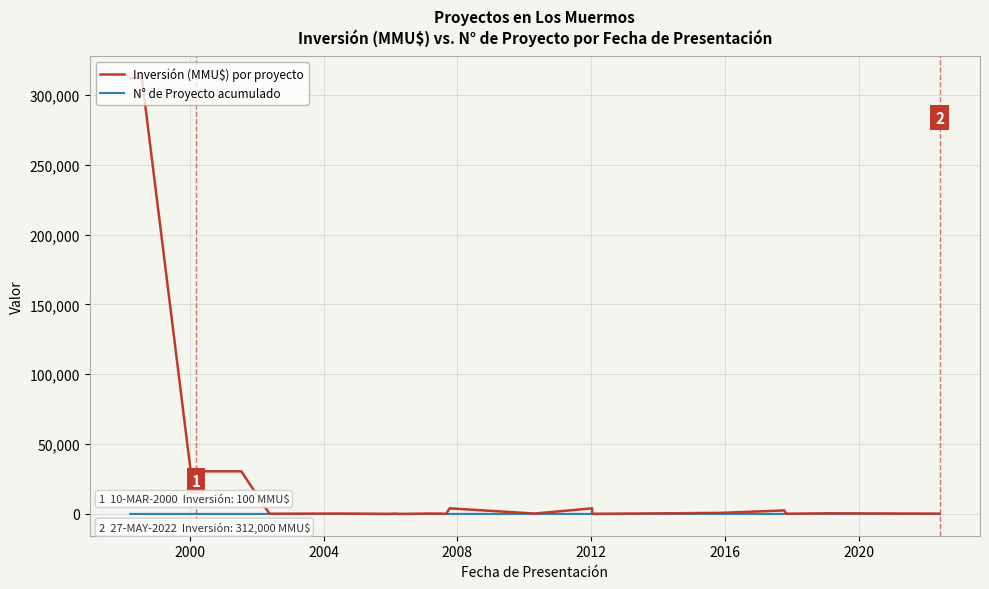

What is the value of the N° de Proyecto acumulado point at the 6th from the left?

6